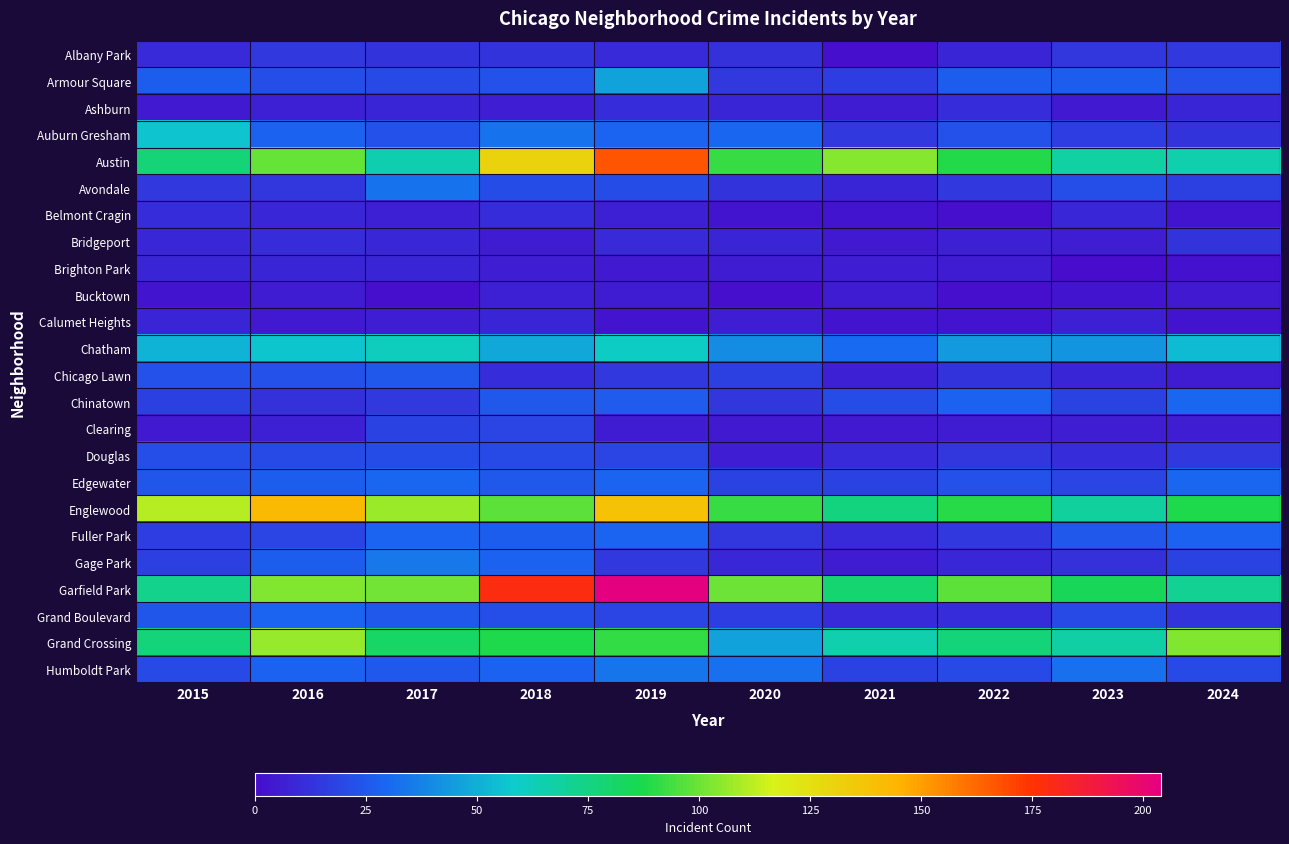

Which series has the widest spread of values?

Garfield Park